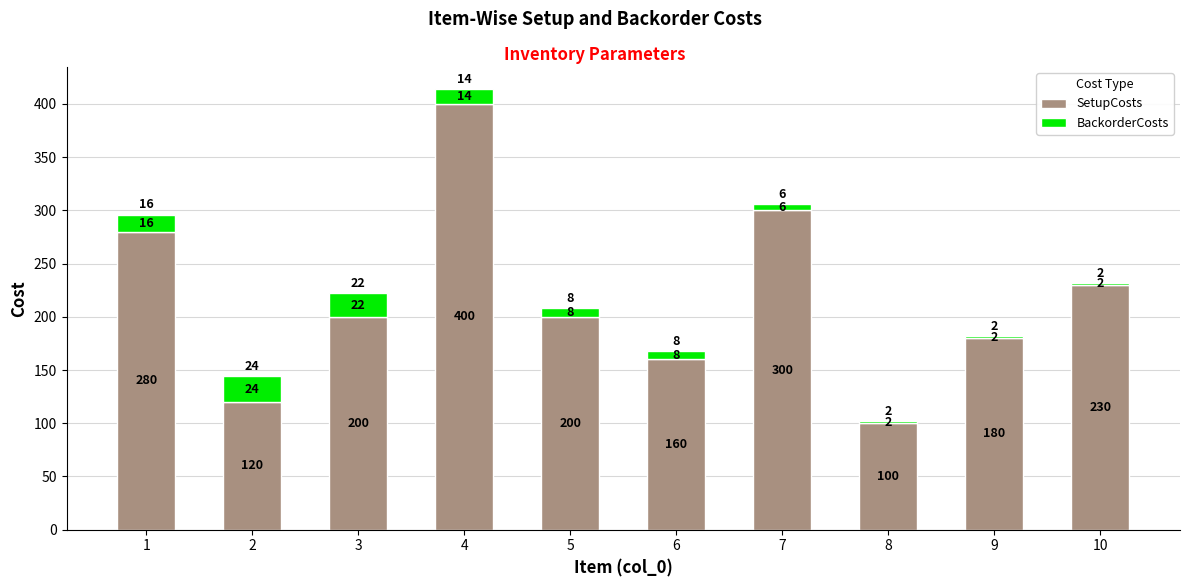

What is the highest value of the SetupCosts series?

400